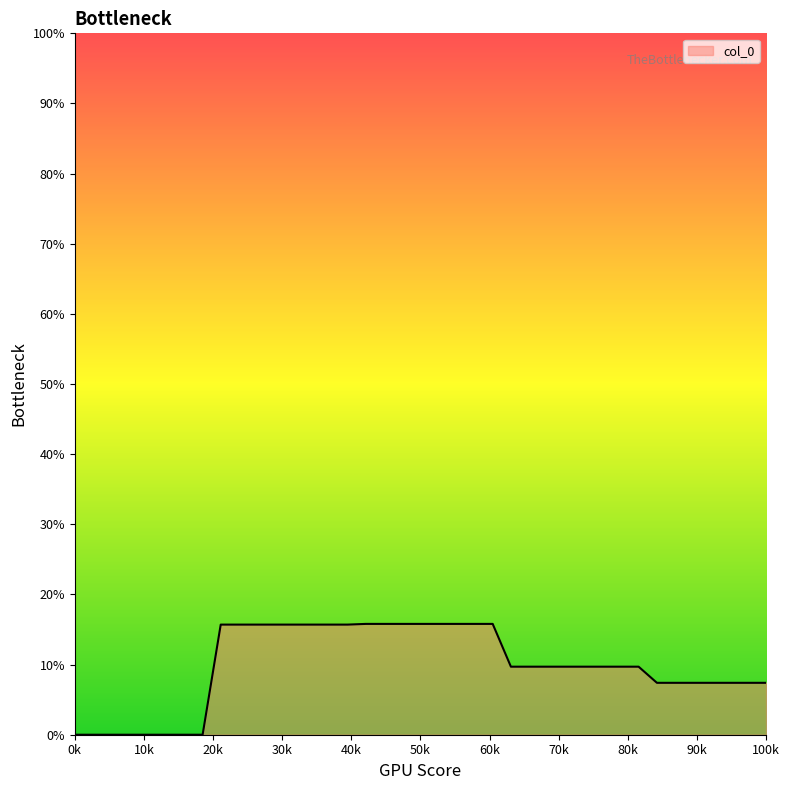

How many lines are shown in the chart?

1